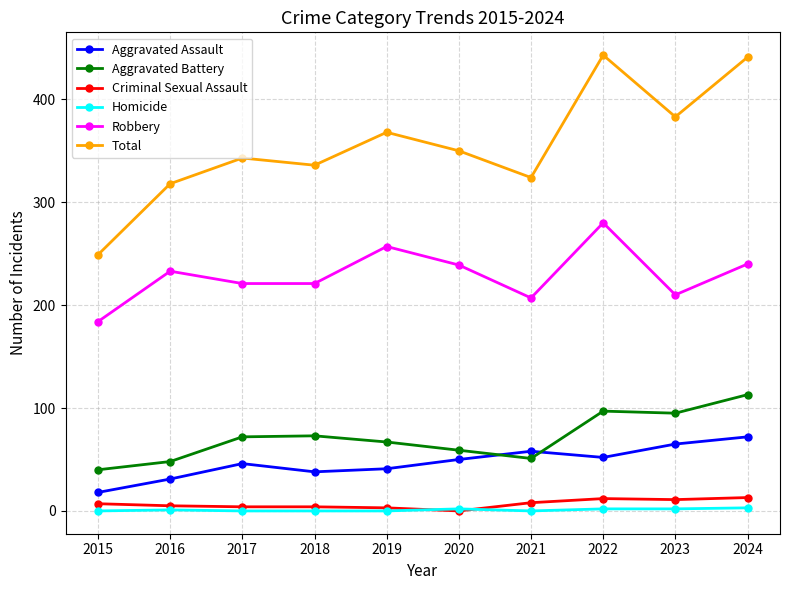

The value of Aggravated Battery at 2022 is 97. True or false?

True